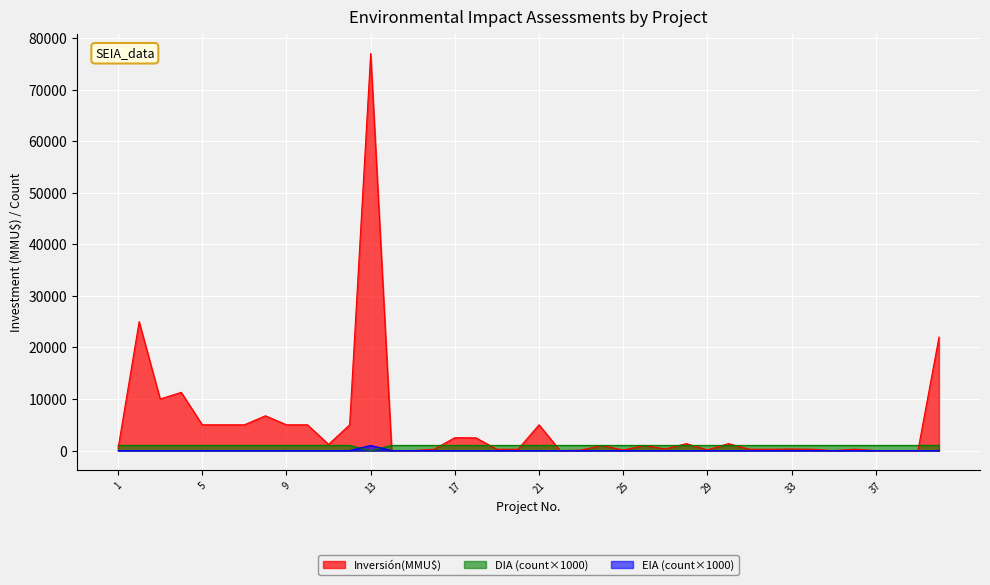

What are all the series names shown in the legend?

Inversión(MMU$), DIA (count×1000), EIA (count×1000)